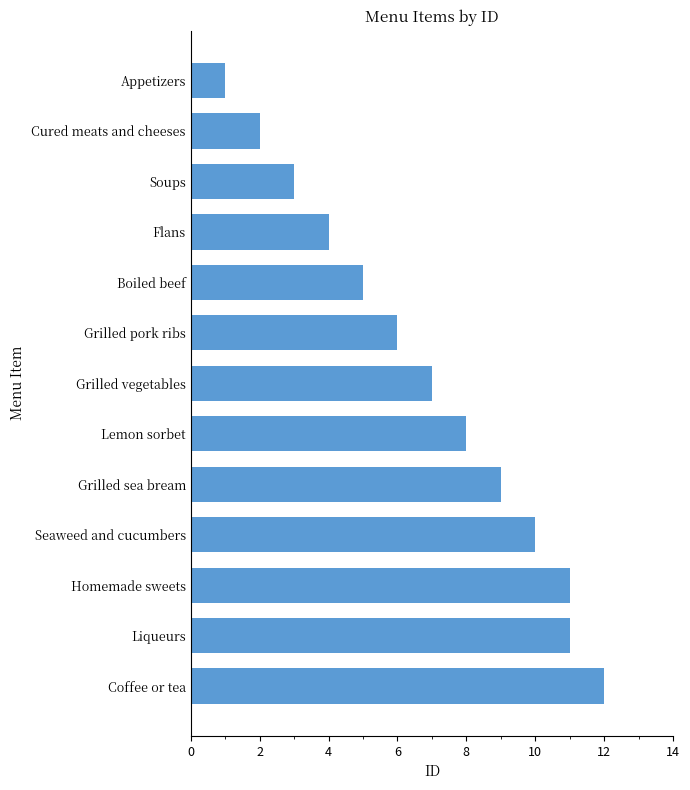

Reading top to bottom, transcribe all the data shown in this chart.

Appetizers=1	Cured meats and cheeses=2	Soups=3	Flans=4	Boiled beef=5	Grilled pork ribs=6	Grilled vegetables=7	Lemon sorbet=8	Grilled sea bream=9	Seaweed and cucumbers=10	Homemade sweets=11	Liqueurs=11	Coffee or tea=12